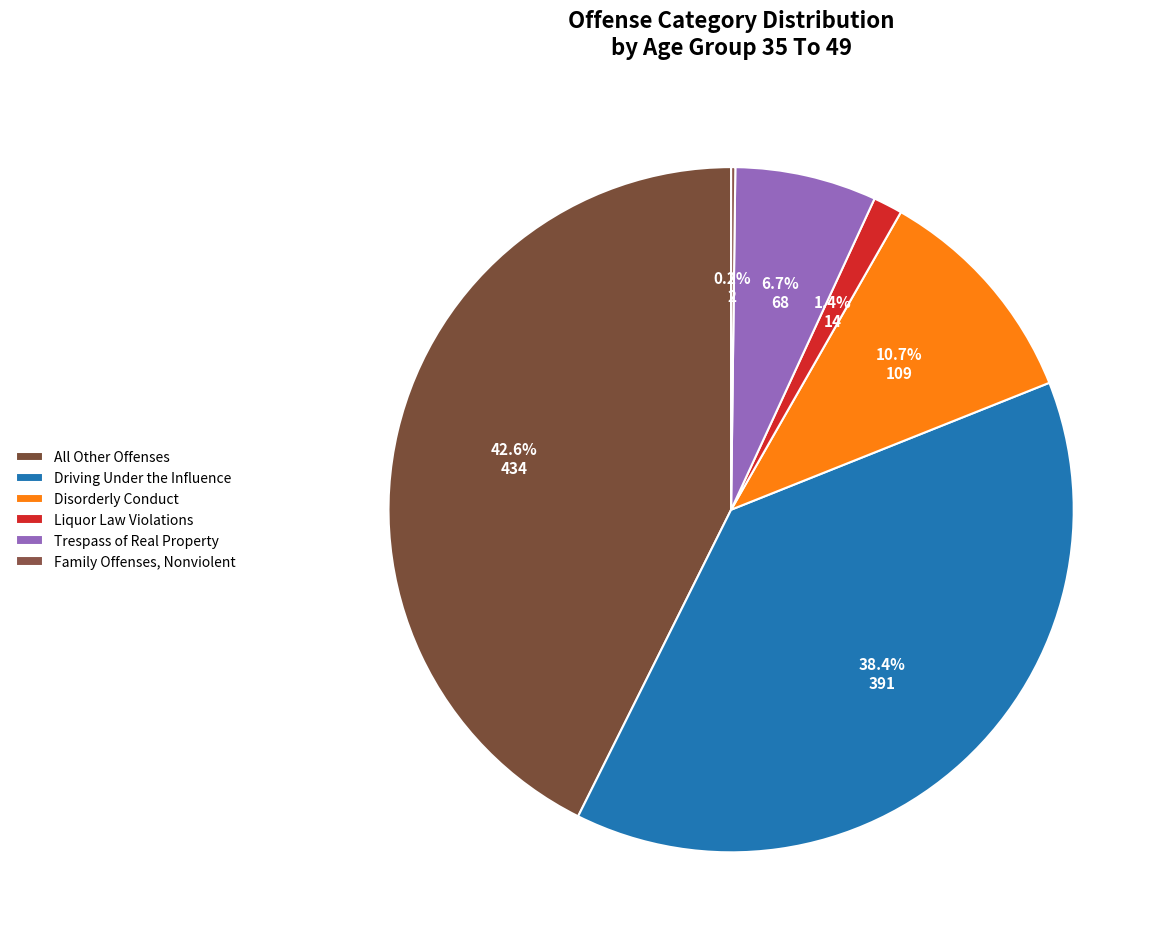

What is the change in value from Driving Under the Influence to Trespass of Real Property?

-323